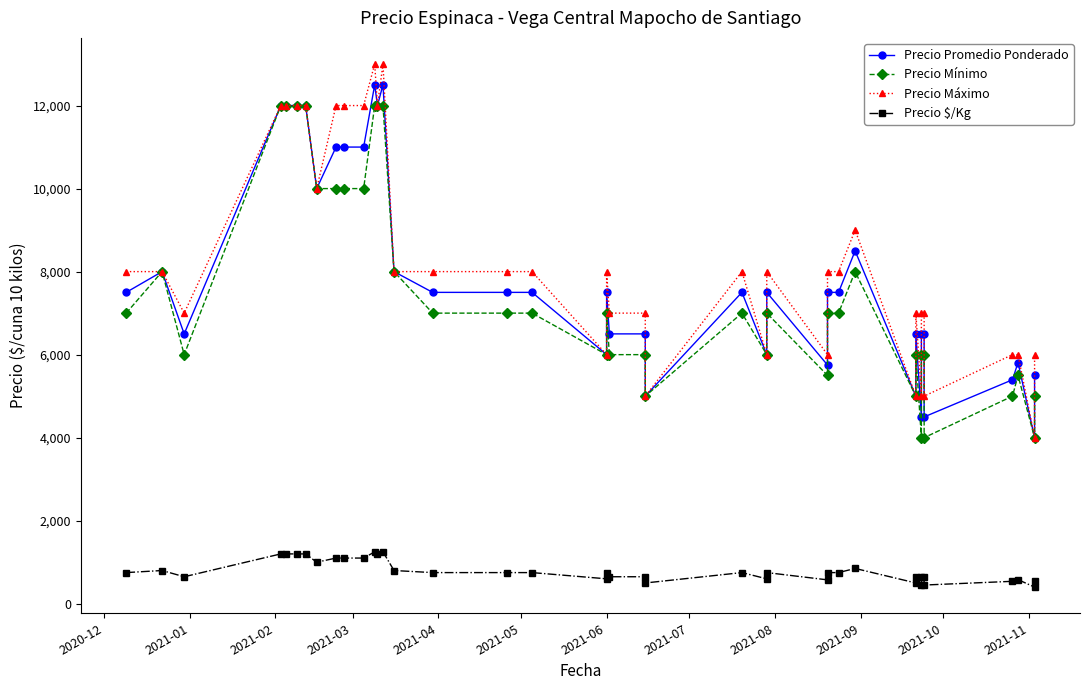

Is it true that Precio Máximo equals 8000 at 2021-06?

True